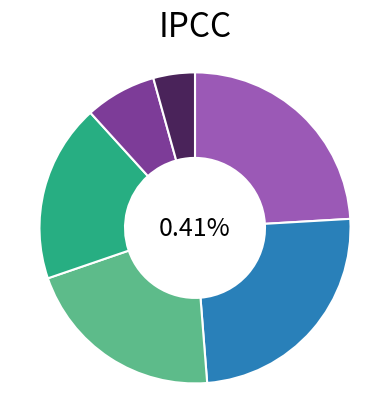

Does 3 account for over 50% of the chart?

No